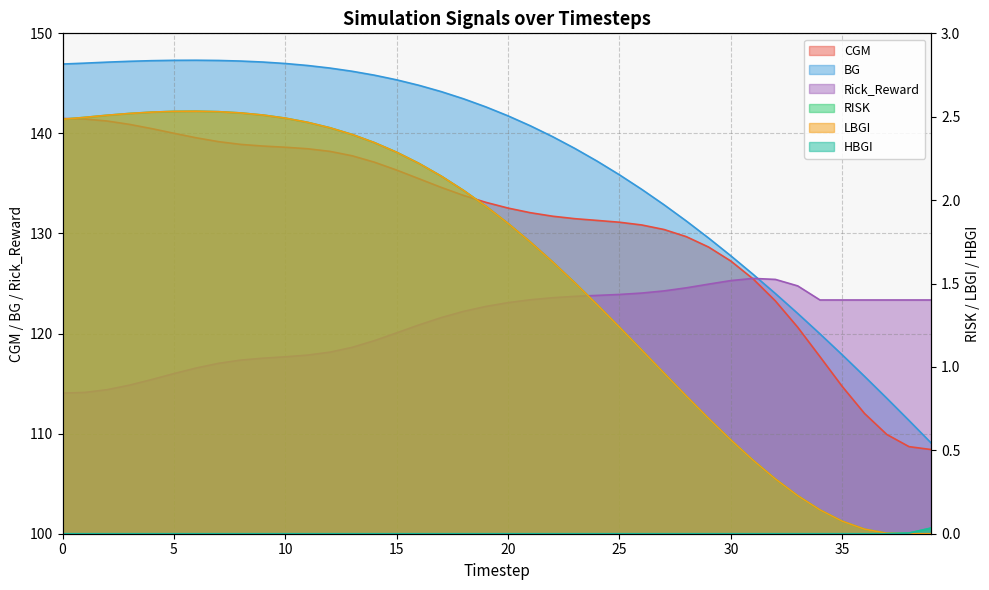

Reading left to right, transcribe all the data shown in this chart.

CGM: 0=141.5	1=141.4	2=141.2	3=140.9	4=140.5	5=140.0	6=139.6	7=139.2	8=138.9	9=138.7	10=138.6	11=138.5	12=138.2	13=137.8	14=137.1	15=136.3	16=135.5	17=134.6	18=133.8	19=133.1	20=132.5	21=132.1	22=131.7	23=131.5	24=131.3	25=131.1	26=130.9	27=130.4	28=129.7	29=128.6	30=127.2	31=125.5	32=123.3	33=120.6	34=117.7	35=114.7	36=112.0	37=109.9	38=108.7	39=108.4
BG: 0=146.9	1=147.0	2=147.1	3=147.2	4=147.3	5=147.3	6=147.3	7=147.3	8=147.2	9=147.1	10=147.0	11=146.8	12=146.5	13=146.2	14=145.8	15=145.4	16=144.8	17=144.2	18=143.5	19=142.7	20=141.8	21=140.8	22=139.7	23=138.5	24=137.2	25=135.9	26=134.4	27=132.9	28=131.2	29=129.5	30=127.8	31=125.9	32=124.0	33=122.0	34=120.0	35=117.9	36=115.7	37=113.5	38=111.3	39=109.0
RISK: 0=2.5	1=2.5	2=2.5	3=2.5	4=2.5	5=2.5	6=2.5	7=2.5	8=2.5	9=2.5	10=2.5	11=2.5	12=2.4	13=2.4	14=2.3	15=2.3	16=2.2	17=2.1	18=2.1	19=2.0	20=1.9	21=1.7	22=1.6	23=1.5	24=1.4	25=1.2	26=1.1	27=1.0	28=0.8	29=0.7	30=0.6	31=0.4	32=0.3	33=0.2	34=0.1	35=0.1	36=0.0	37=0.0	38=0.0	39=0.0
LBGI: 0=2.5	1=2.5	2=2.5	3=2.5	4=2.5	5=2.5	6=2.5	7=2.5	8=2.5	9=2.5	10=2.5	11=2.5	12=2.4	13=2.4	14=2.3	15=2.3	16=2.2	17=2.1	18=2.1	19=2.0	20=1.9	21=1.7	22=1.6	23=1.5	24=1.4	25=1.2	26=1.1	27=1.0	28=0.8	29=0.7	30=0.6	31=0.4	32=0.3	33=0.2	34=0.1	35=0.1	36=0.0	37=0.0	38=0.0	39=0.0
HBGI: 0=0.0	1=0.0	2=0.0	3=0.0	4=0.0	5=0.0	6=0.0	7=0.0	8=0.0	9=0.0	10=0.0	11=0.0	12=0.0	13=0.0	14=0.0	15=0.0	16=0.0	17=0.0	18=0.0	19=0.0	20=0.0	21=0.0	22=0.0	23=0.0	24=0.0	25=0.0	26=0.0	27=0.0	28=0.0	29=0.0	30=0.0	31=0.0	32=0.0	33=0.0	34=0.0	35=0.0	36=0.0	37=0.0	38=0.0	39=0.0
Rick_Reward: 0=114.1	1=114.1	2=114.4	3=114.8	4=115.4	5=116.0	6=116.6	7=117.0	8=117.3	9=117.5	10=117.7	11=117.8	12=118.1	13=118.6	14=119.3	15=120.1	16=120.9	17=121.6	18=122.2	19=122.7	20=123.1	21=123.4	22=123.6	23=123.7	24=123.8	25=123.9	26=124.0	27=124.3	28=124.6	29=124.9	30=125.3	31=125.5	32=125.4	33=124.8	34=123.4	35=123.4	36=123.4	37=123.4	38=123.4	39=123.4